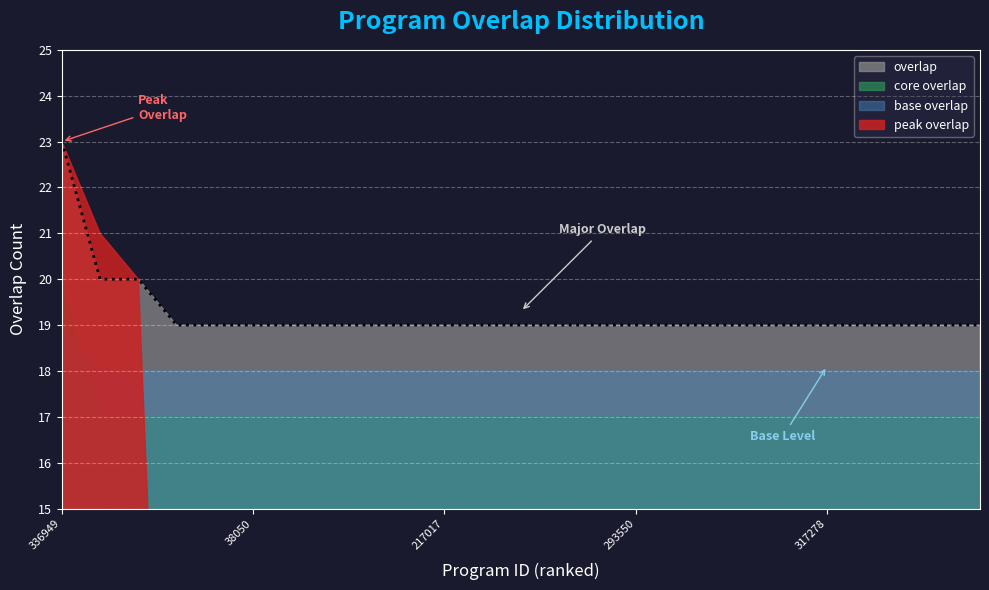

What position from the right is 341197?

1